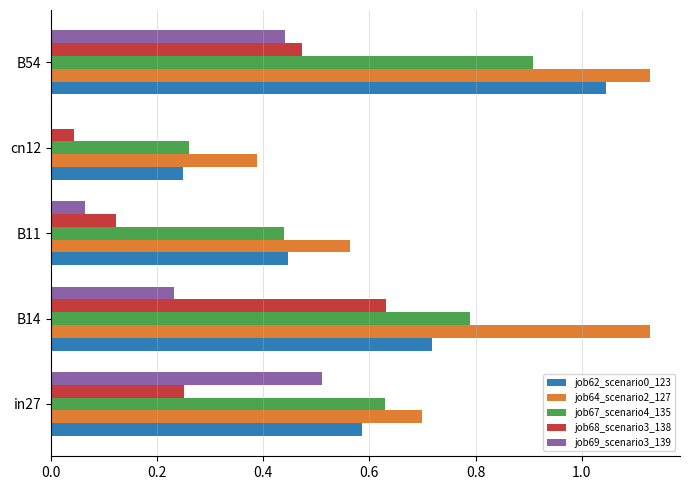

True or false: job62_scenario0_123 has a value of 0.7 at B14.

True